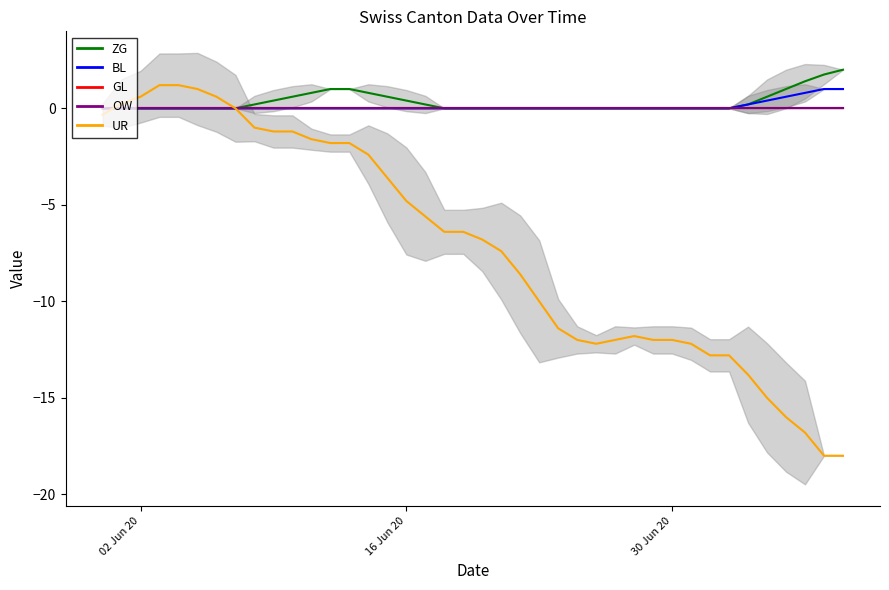

True or false: ZG has more than 0 interior local peaks.

False